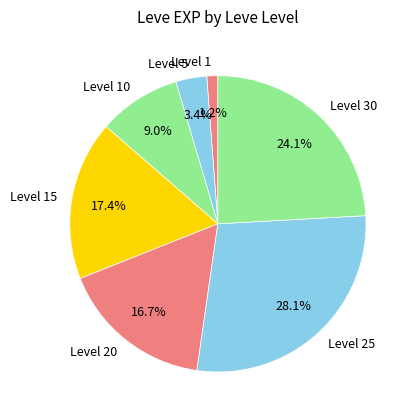

Which has a higher value, Level 5 or Level 25?

Level 25